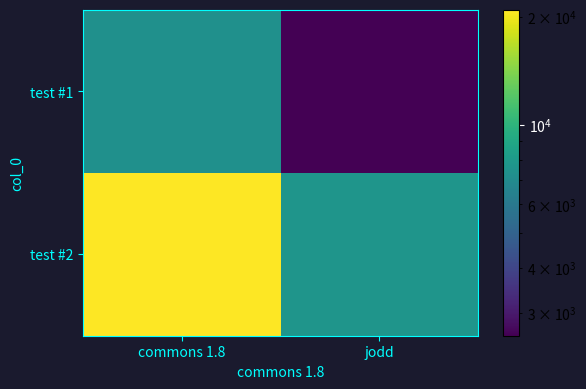

Reading right to left, what are all the values shown in this chart?

test #1: jodd=2585	commons 1.8=7361
test #2: jodd=7698	commons 1.8=20883